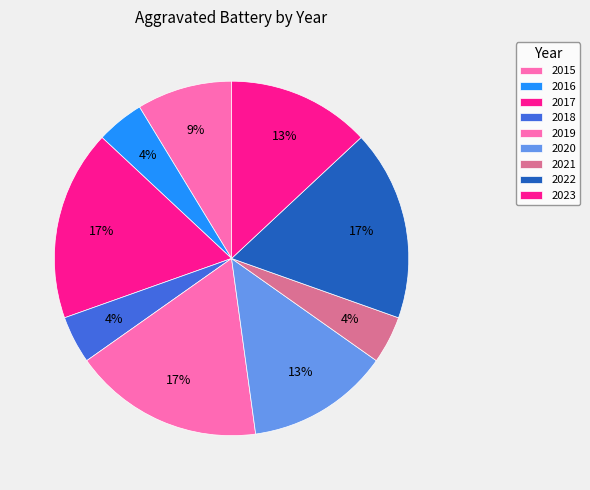

What percentage is the 2015 slice, to the nearest percent?

9%